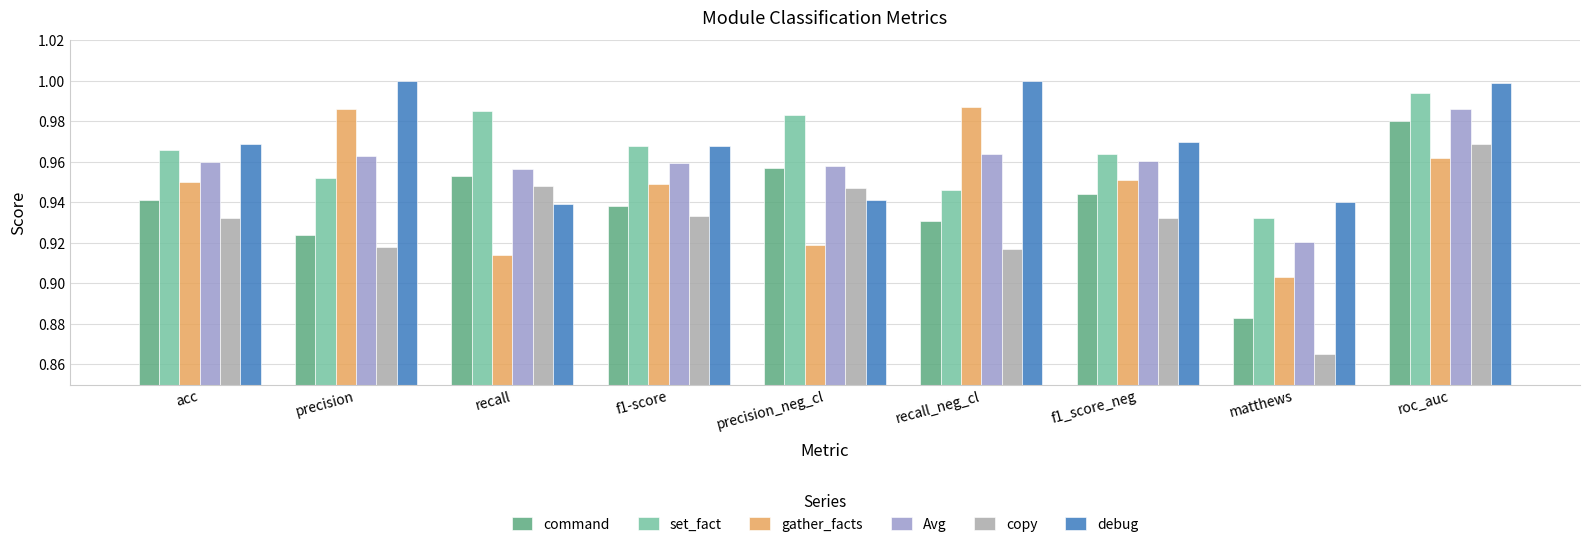

What is the total value across all series at recall_neg_cl?

5.7